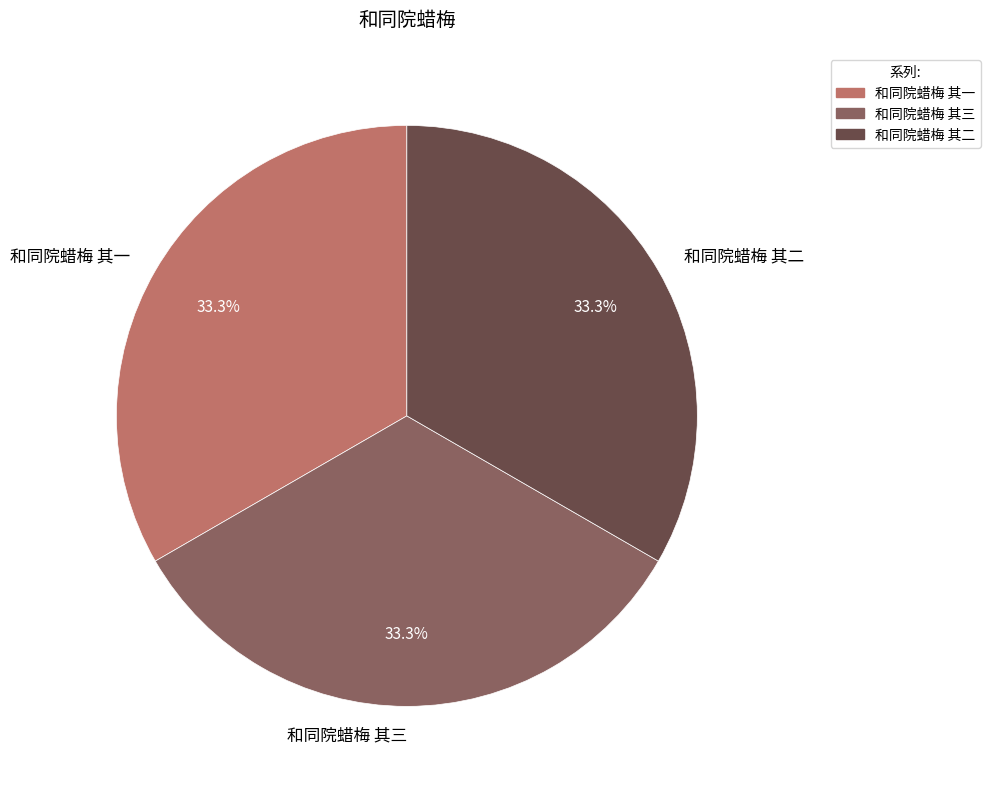

Does any single category account for the majority?

No